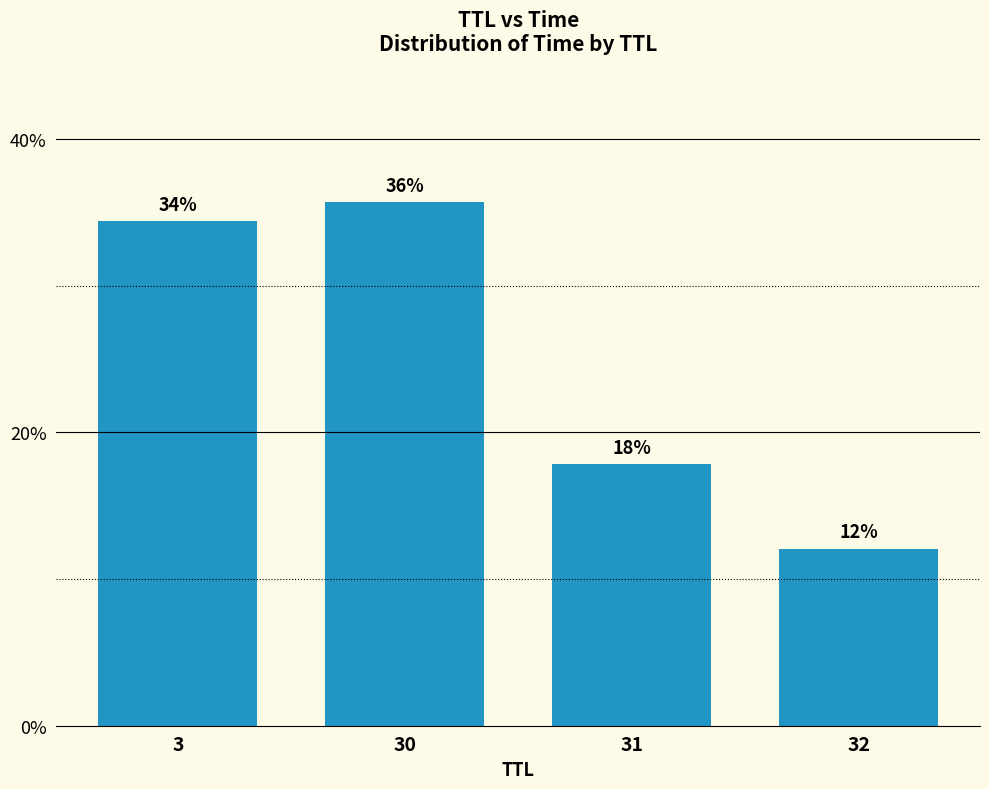

What is the smallest value displayed?

12.1